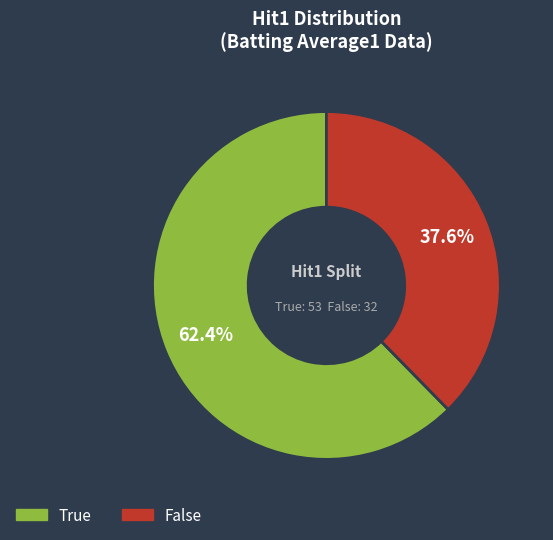

To the nearest percent, what is the average slice percentage?

50%